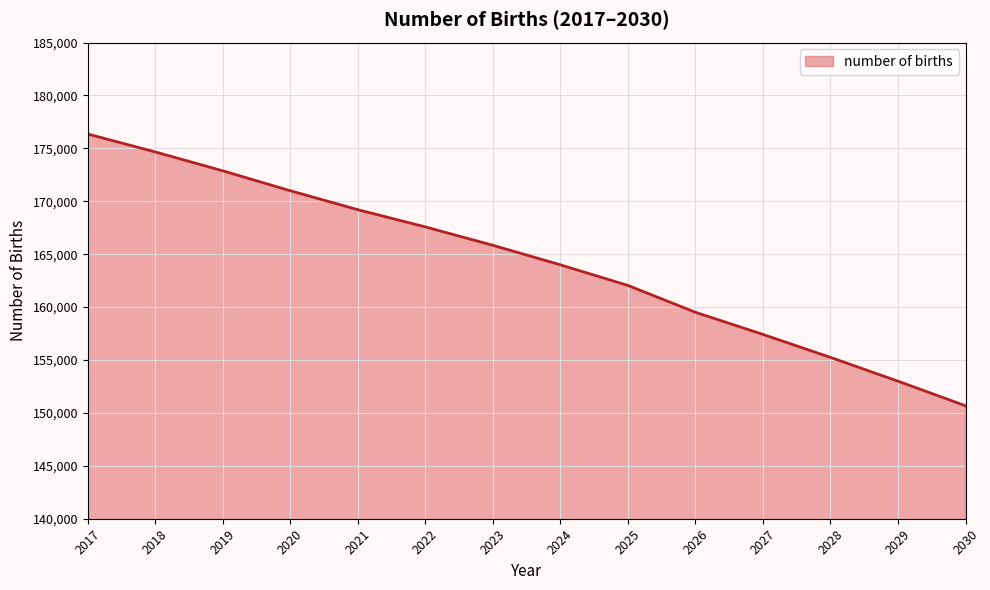

At which label does the data first exceed 165837?

2017